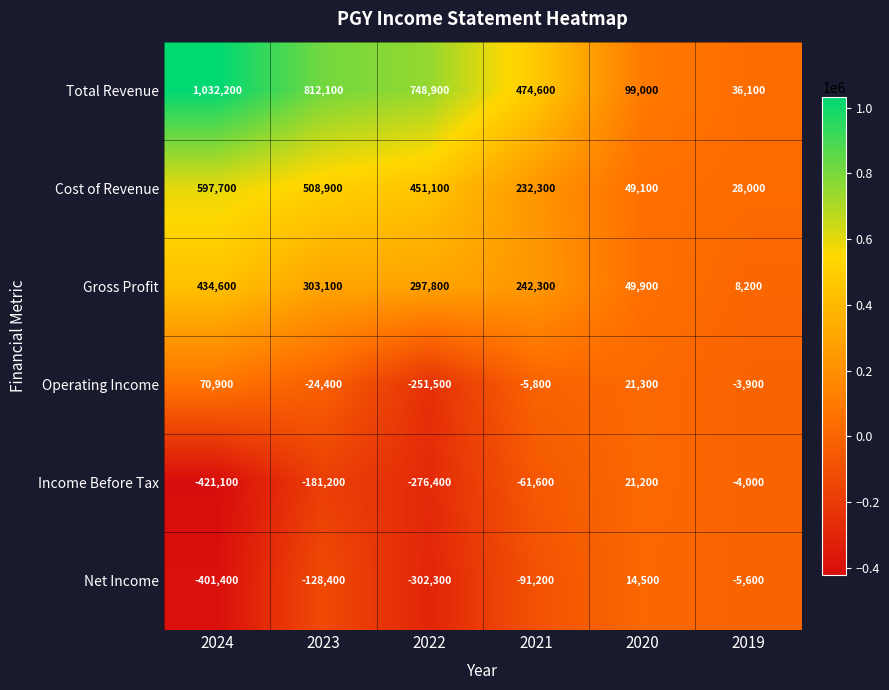

What value does the Cost of Revenue series have at 2021?

232300